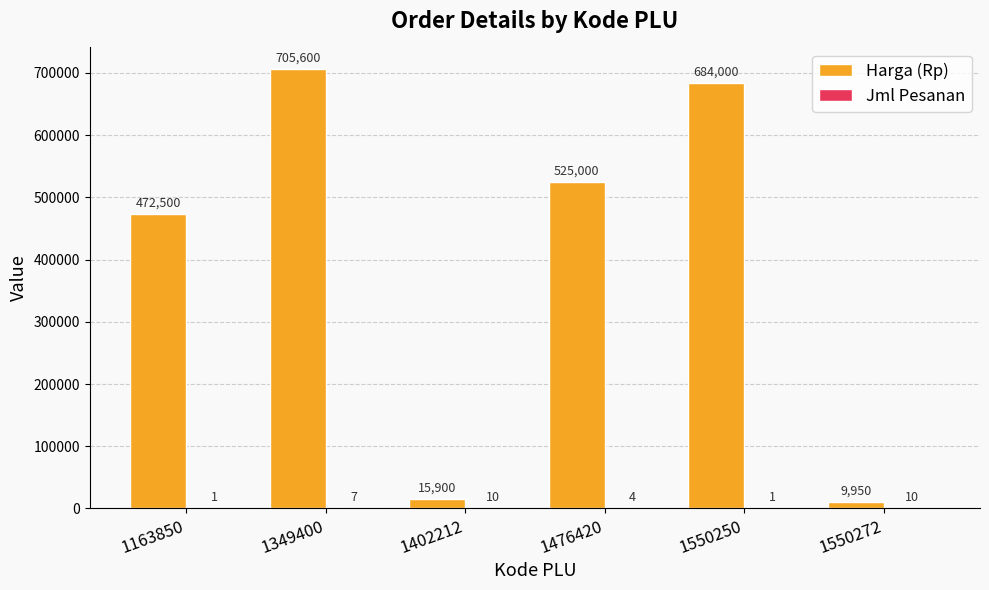

Read the Harga (Rp) value at 1163850.

472500